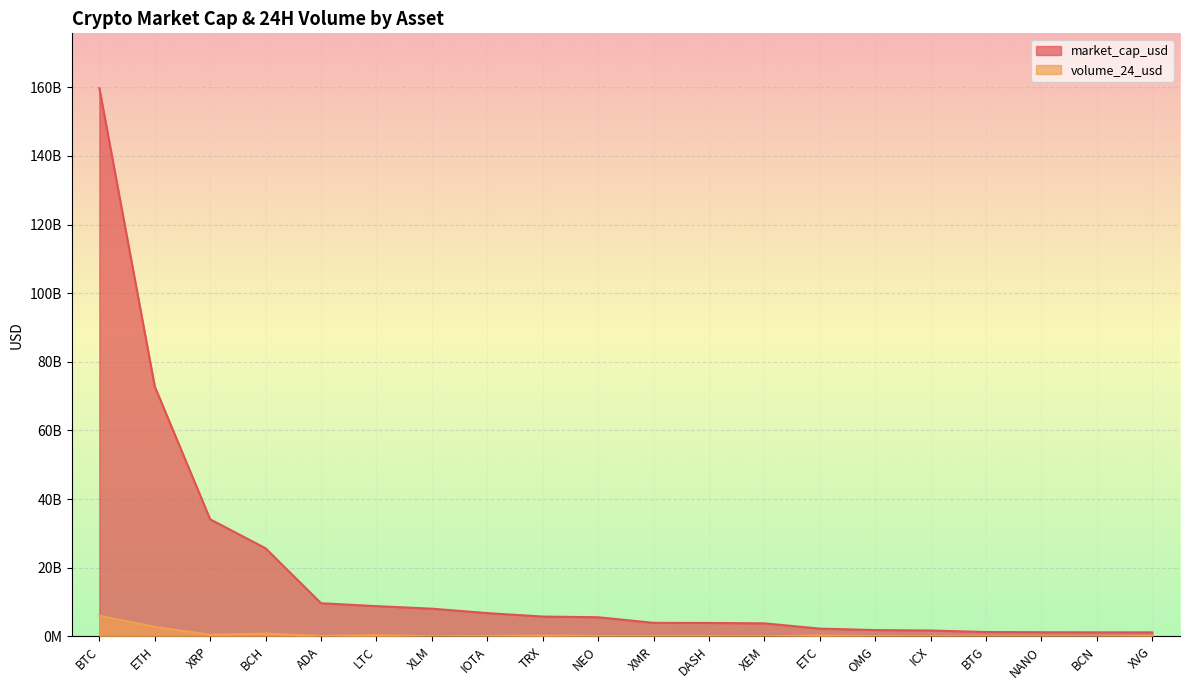

The value of market_cap_usd at NANO is 1899394930. True or false?

False